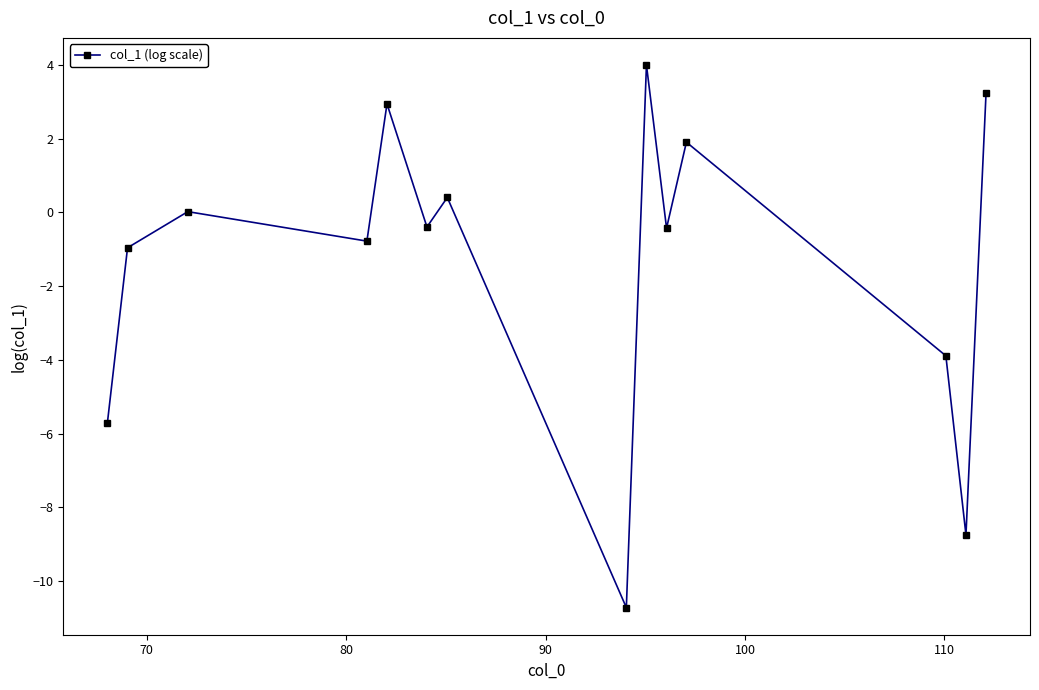

What is the maximum value shown in the chart?

4.0